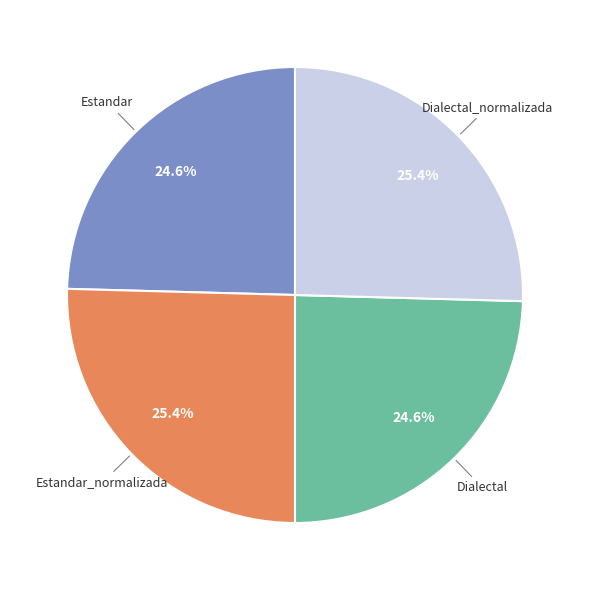

Does any single category account for the majority?

No